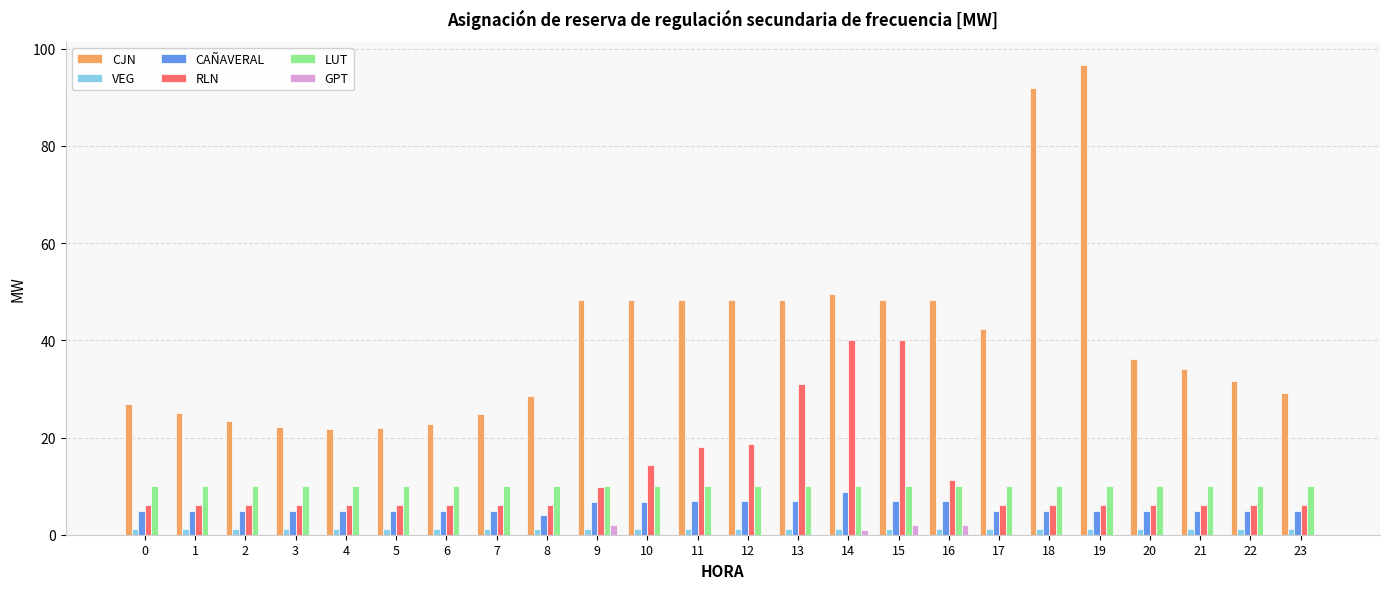

What are all the series names shown in the legend?

CJN, VEG, CAÑAVERAL, RLN, LUT, GPT